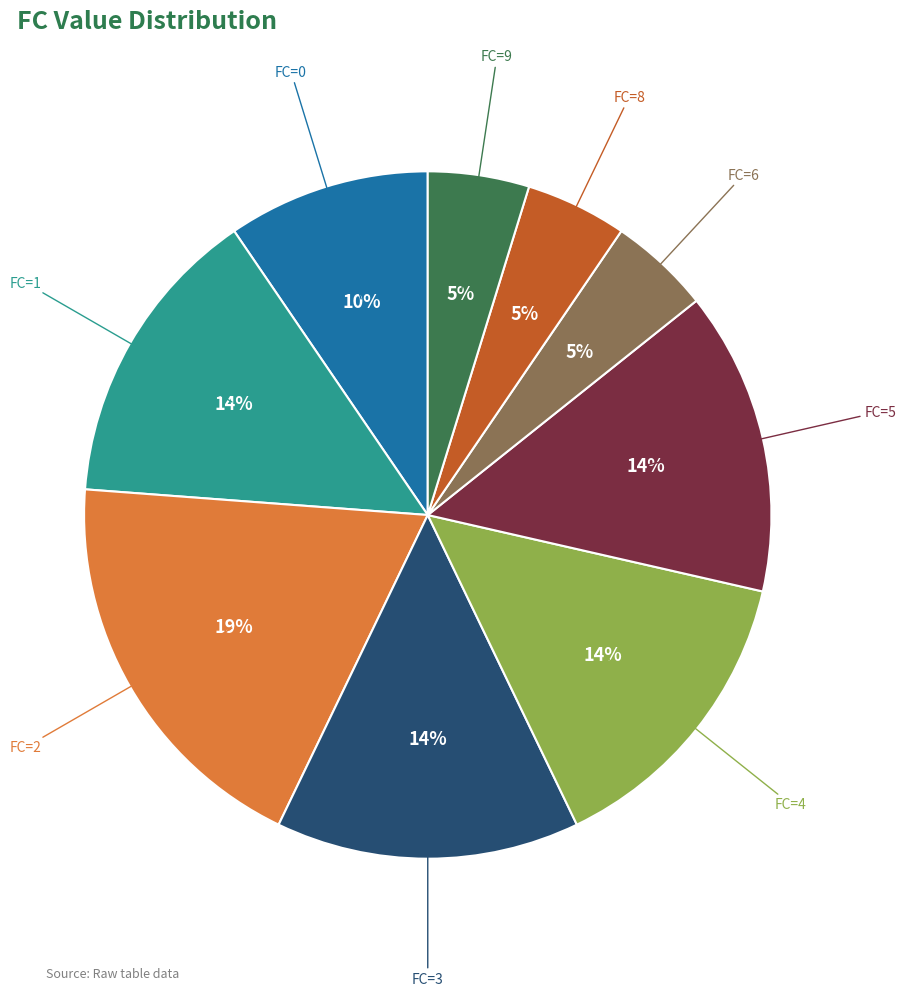

How many segments does this pie chart have?

9